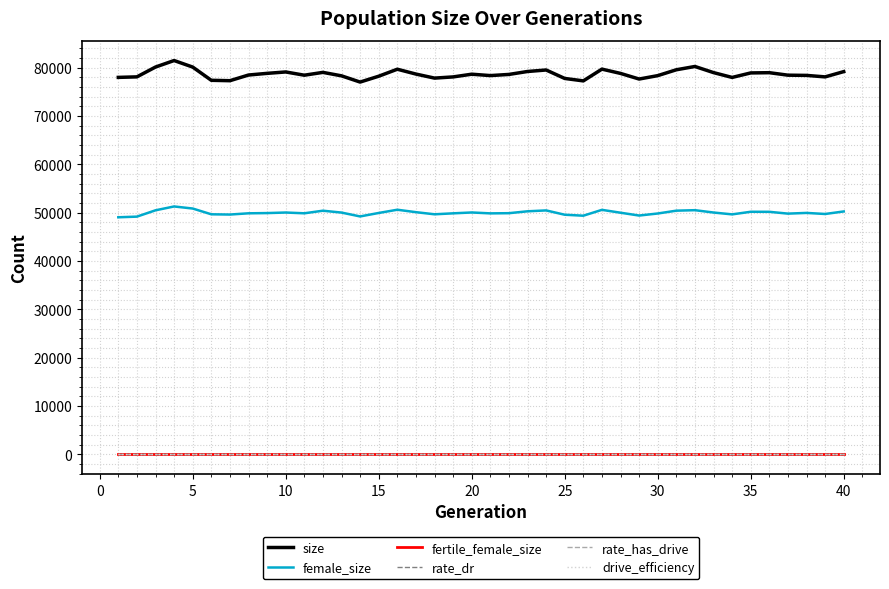

What is the maximum value for fertile_female_size?

1